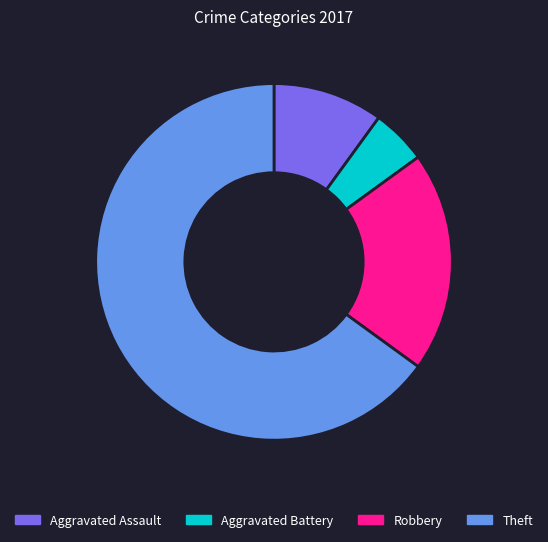

Rank the categories by value from highest to lowest.

Theft, Robbery, Aggravated Assault, Aggravated Battery